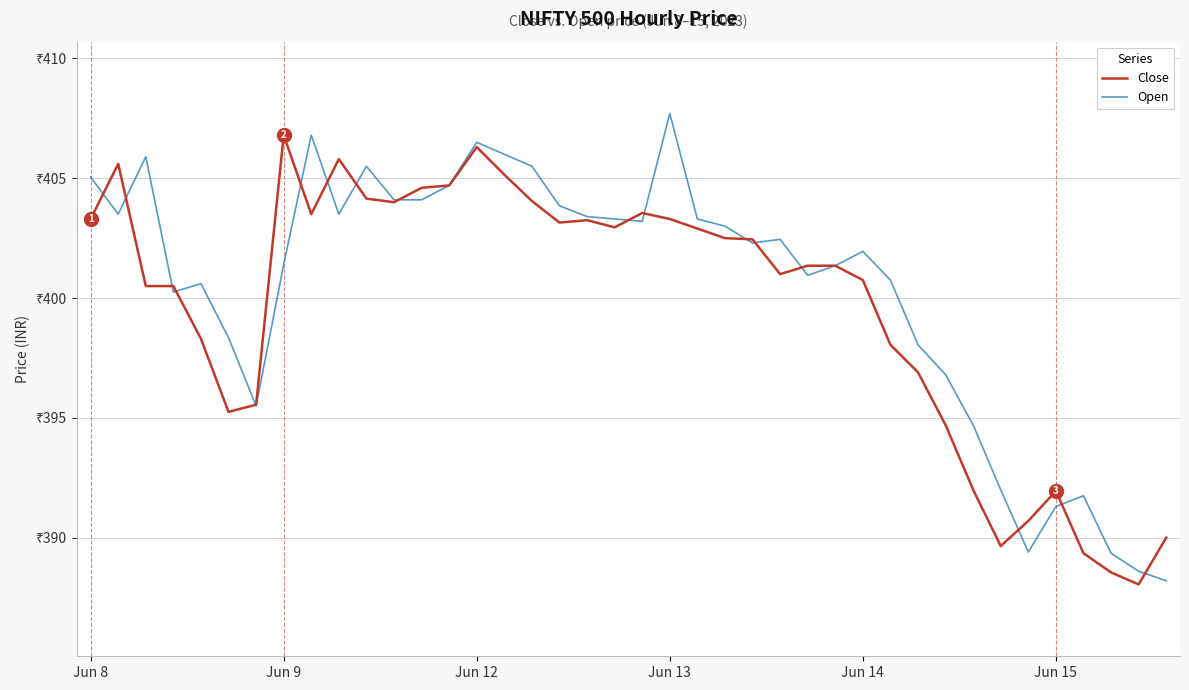

Does the chart display data point markers on the line(s)?

No